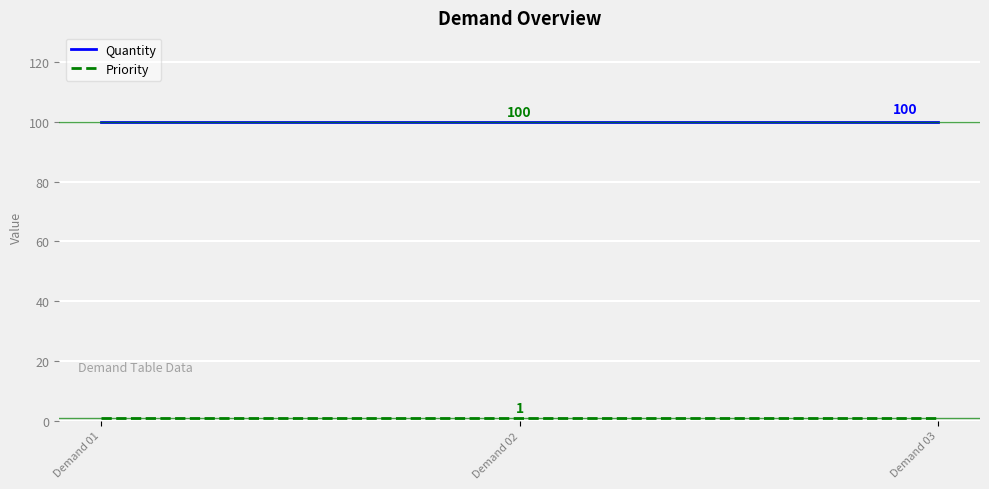

Is it true that Quantity equals 100 at Demand 01?

True